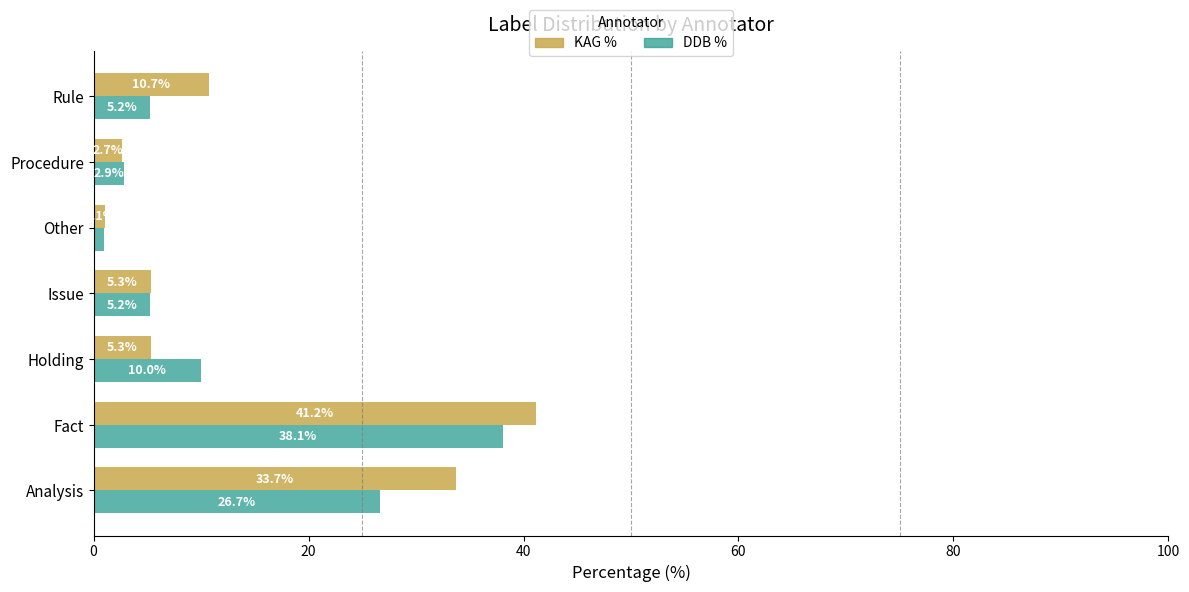

List the series in order of their peak value, lowest first.

DDB %, KAG %